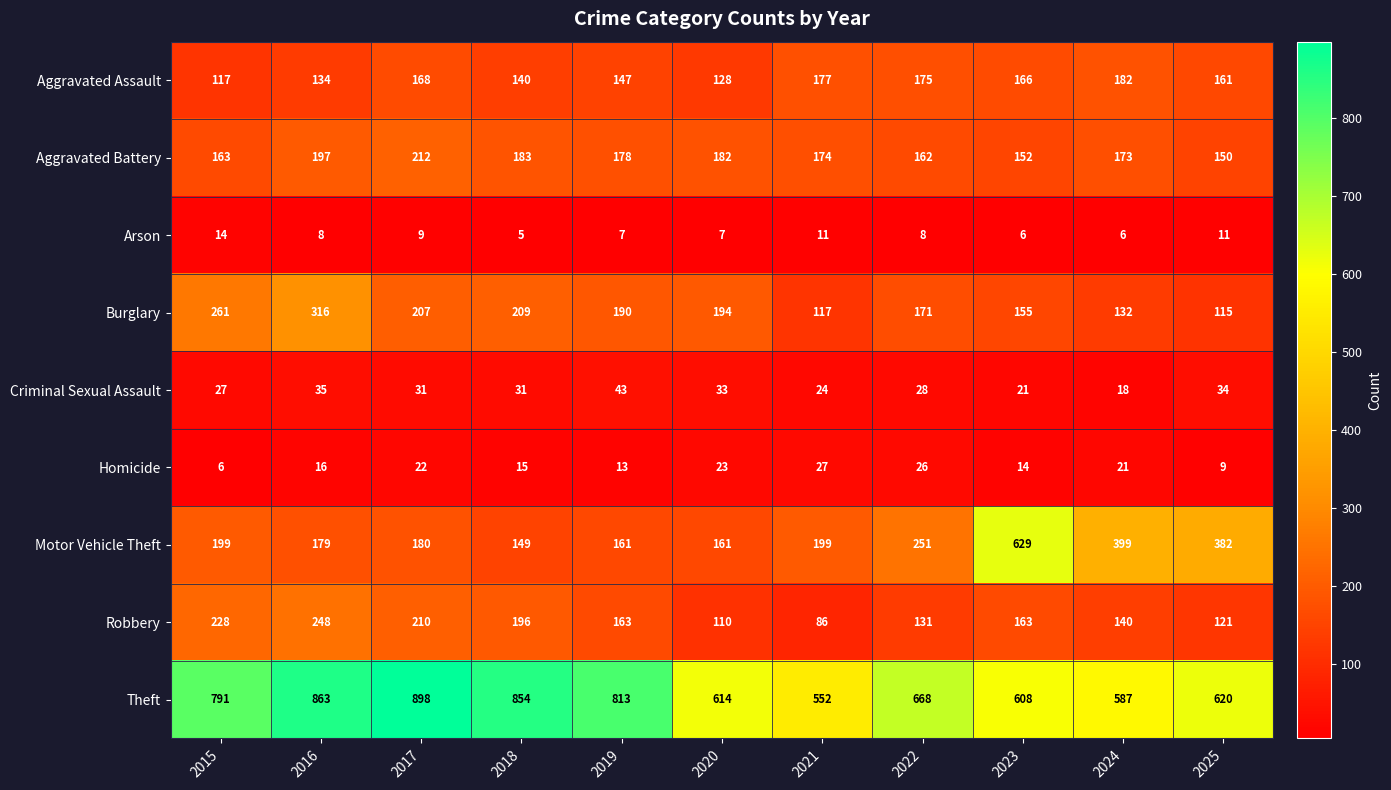

What is the sum of the Robbery values at 2017 and 2020?

320